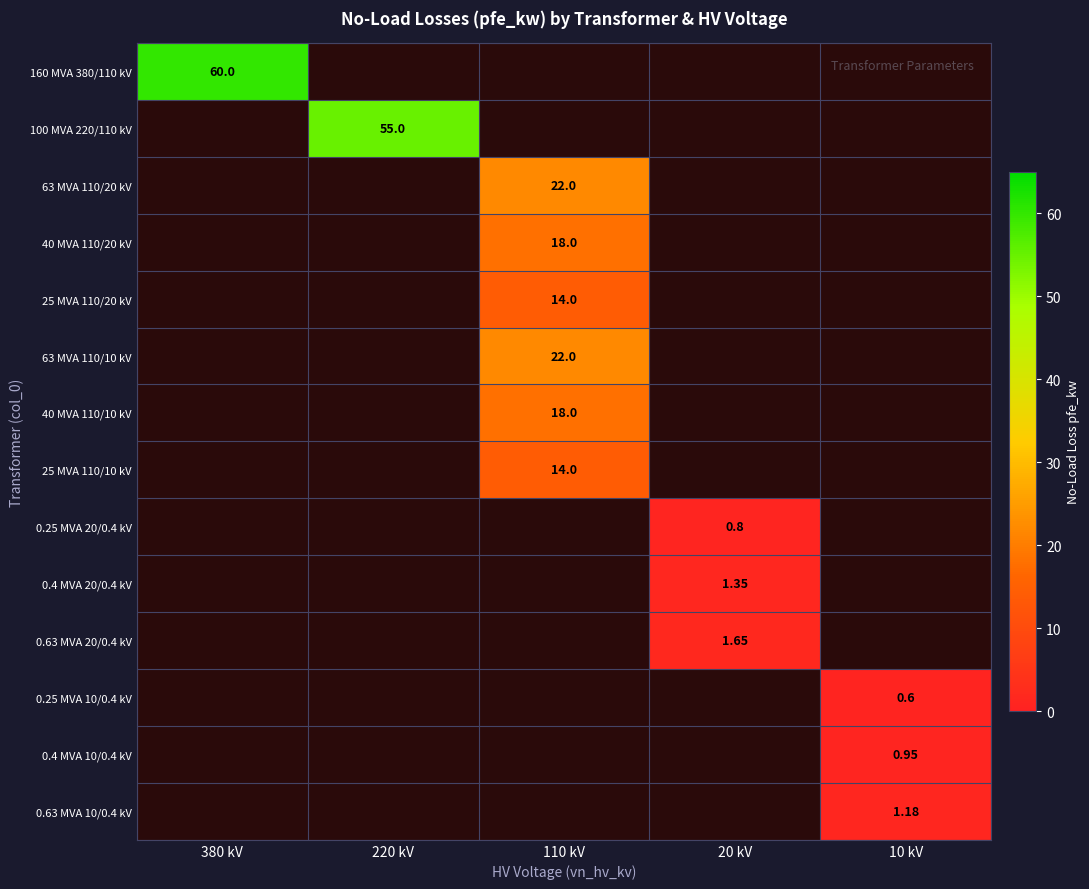

At which label does 40 MVA 110/10 kV reach its minimum?

380 kV